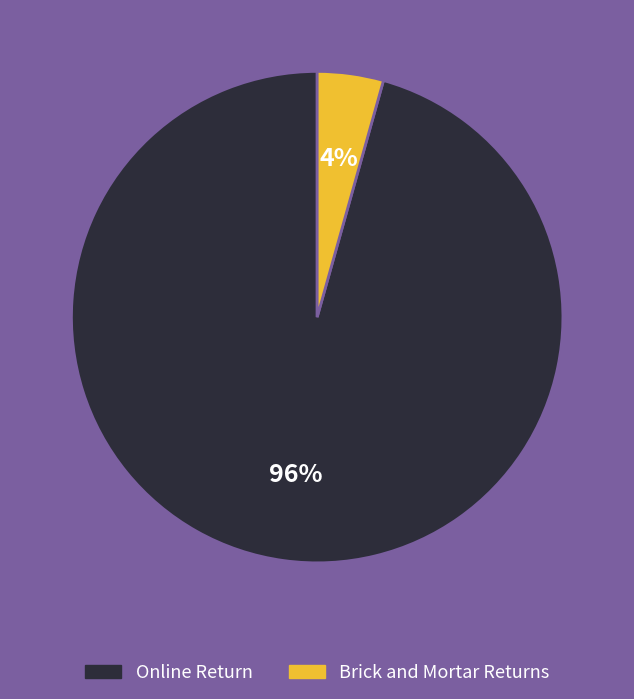

Is there any slice that represents more than half of the pie?

Yes